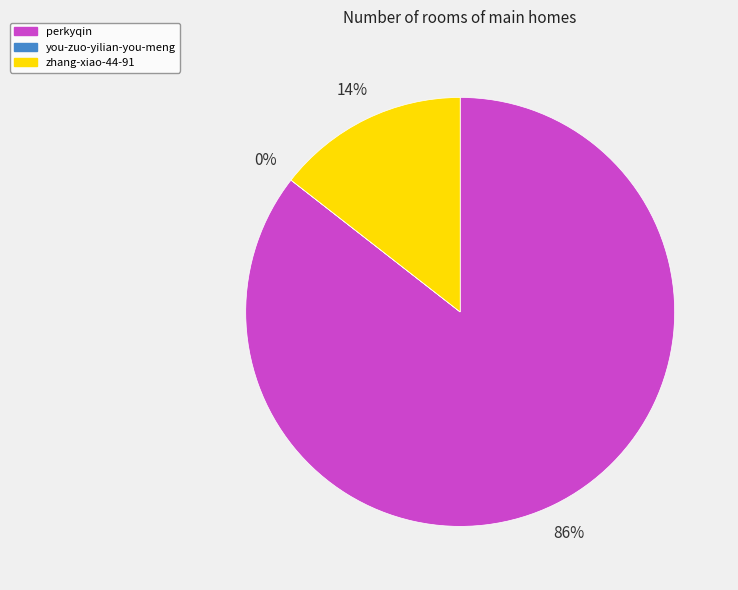

To the nearest percent, what is the difference between the largest and smallest slice percentages?

86%